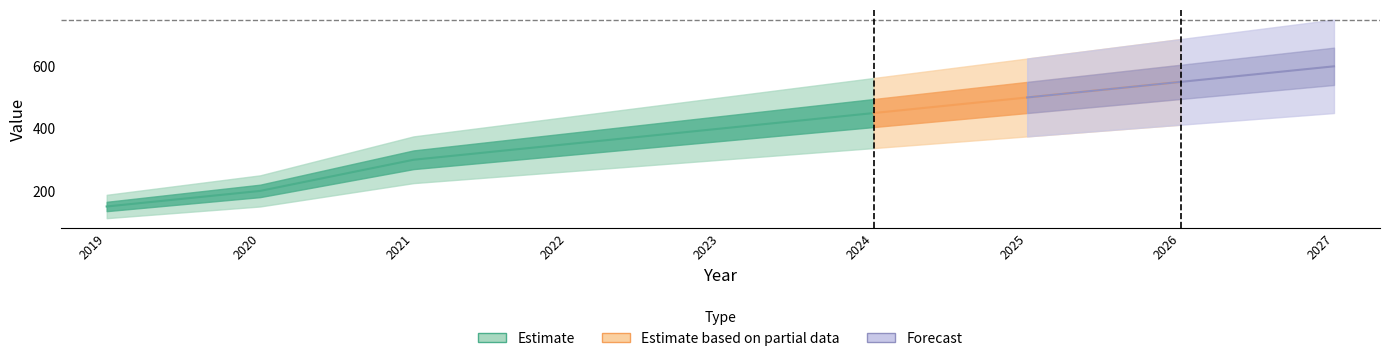

How many data points are less than 400?

4